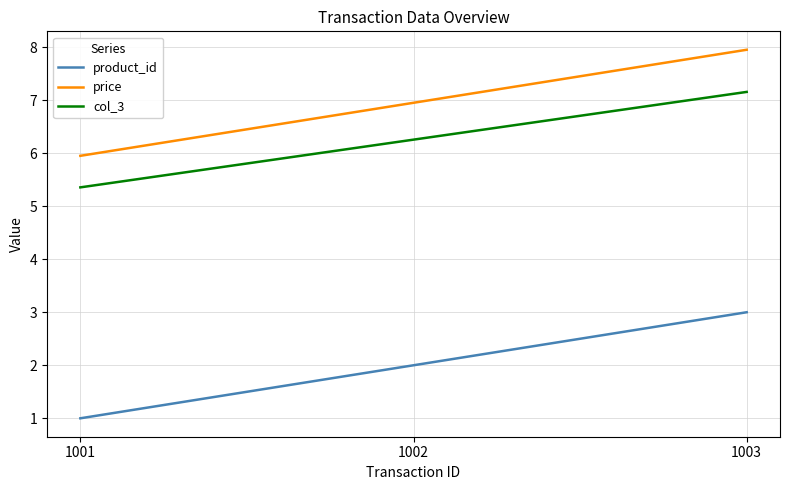

Rank the categories by col_3 value from lowest to highest.

1001, 1002, 1003